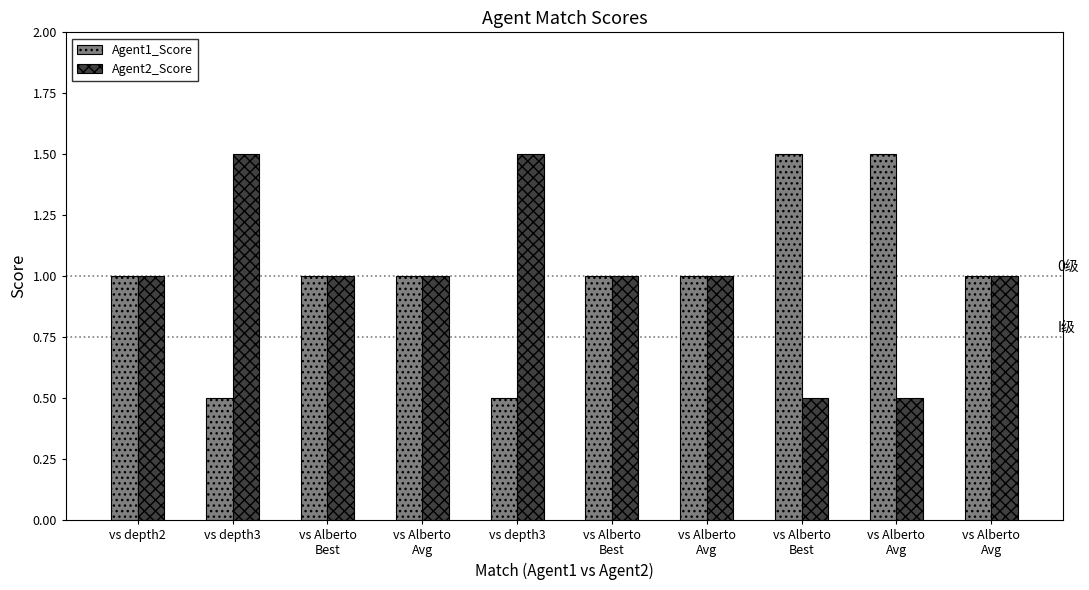

Between vs Alberto
Best and vs depth3, which is larger?

vs Alberto
Best